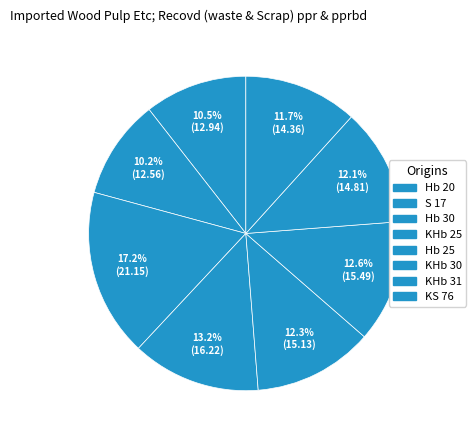

What is the change in value from Hb 30 to Hb 25?

-6.0